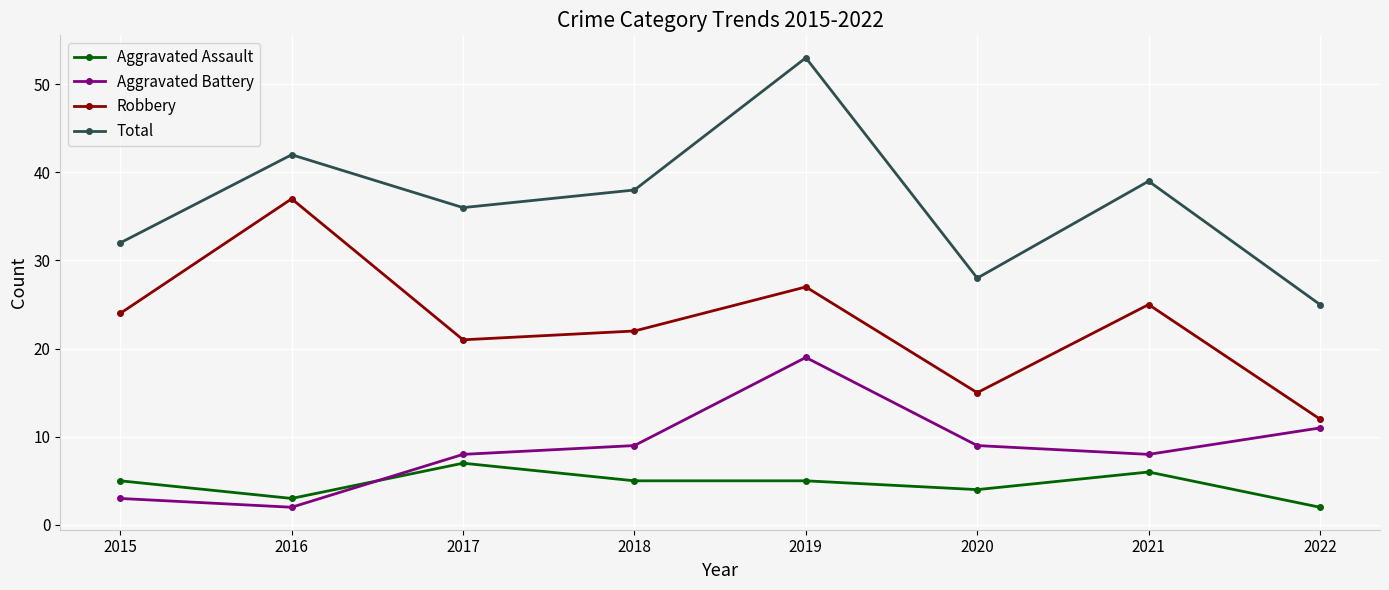

What is the average value of the Total series?

37